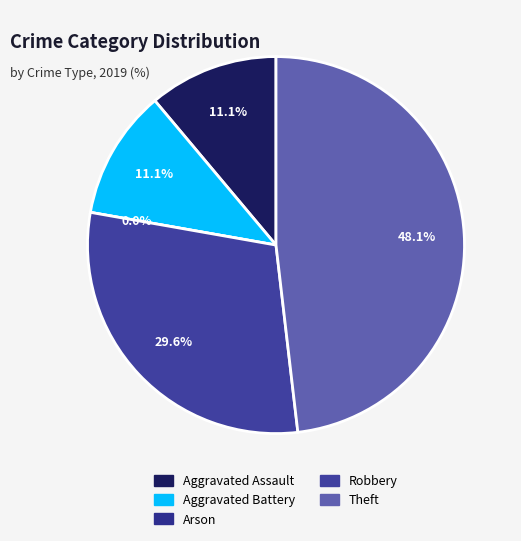

Is the sum of Theft and Aggravated Assault greater than half?

Yes